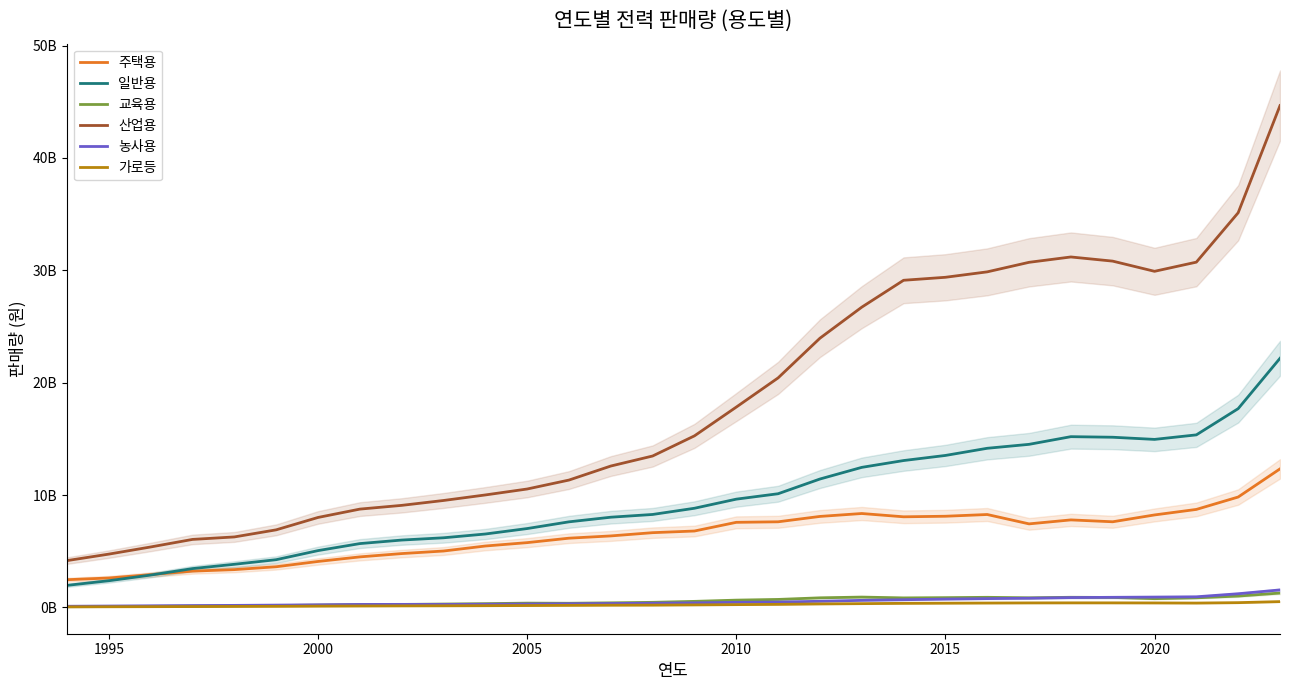

Which series has the largest range (max minus min)?

산업용